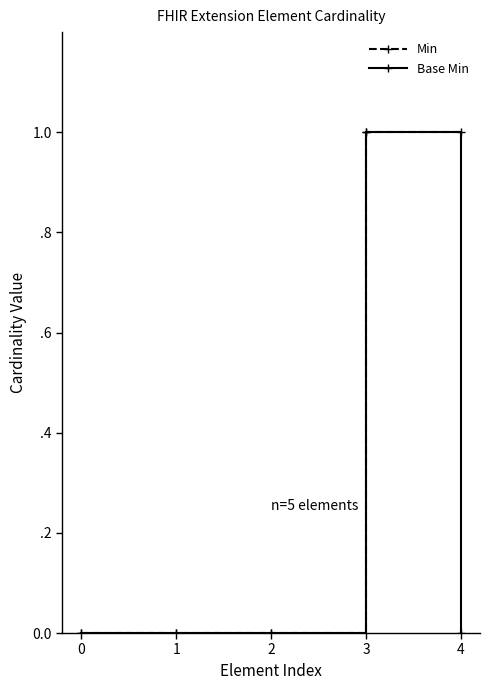

List the series in order of their overall mean, highest first.

Min, Base Min